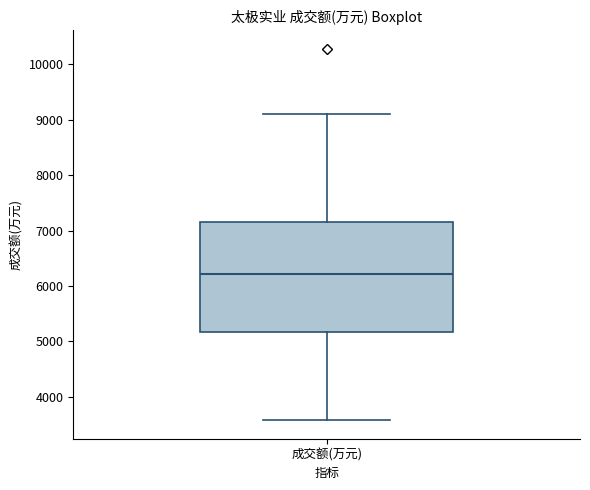

Where does the upper whisker of the box for 成交额(万元) end on the y-axis? The values are not printed on the chart, so give them approximately, as read against the axis.

9100